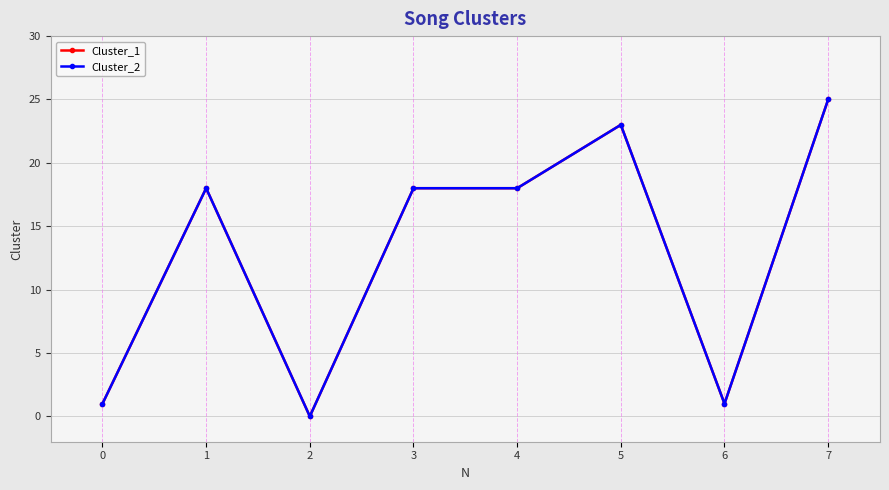

How many interior local valleys does the Cluster_1 series have?

2